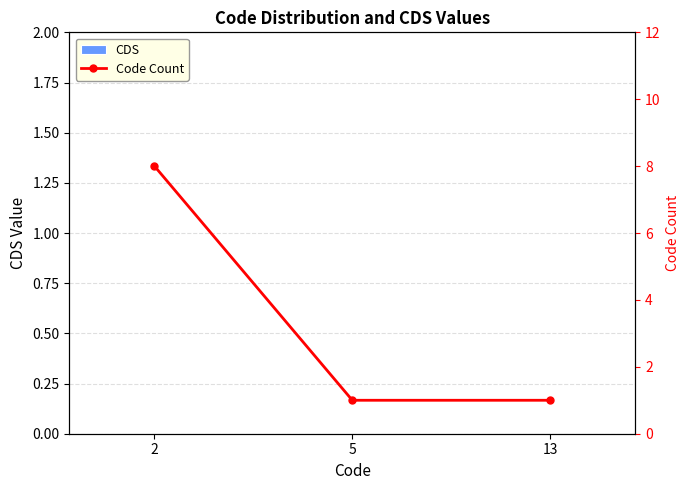

What is the value of the Code Count bar at the 3rd from the left?

1